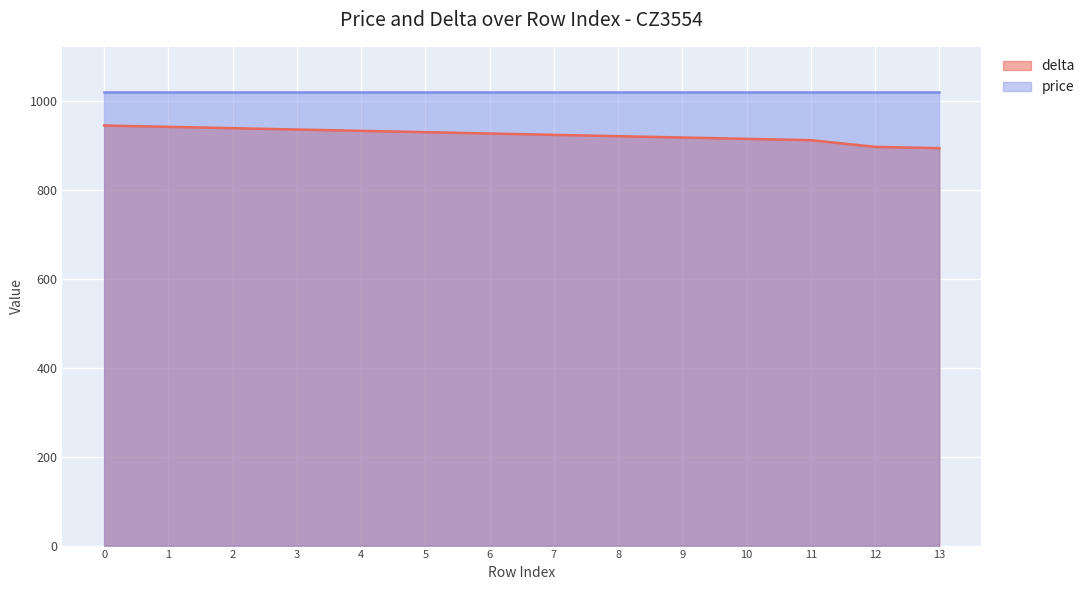

What is the highest value of the price series?

1020